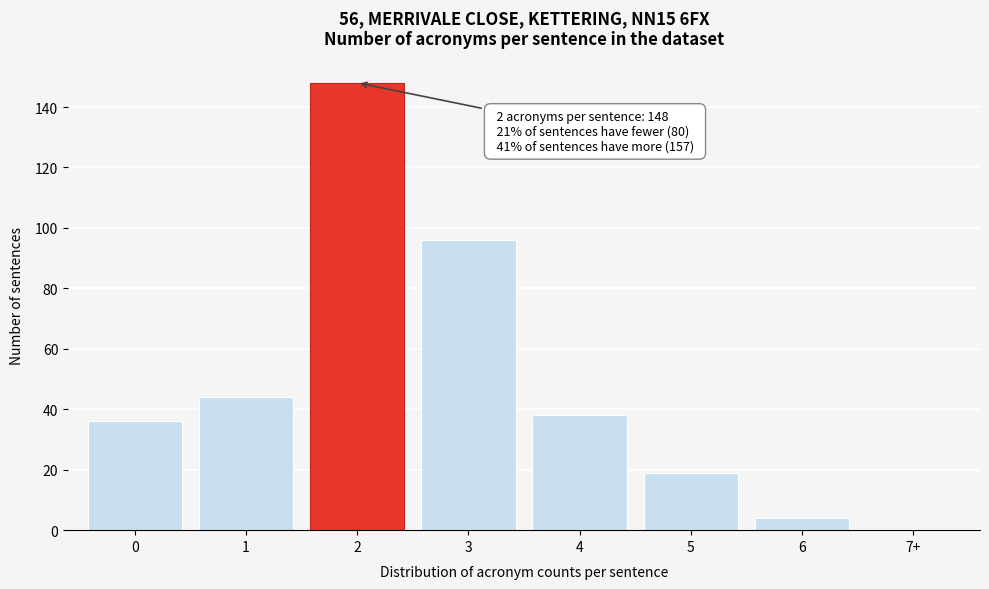

Reading left to right, what are all the values shown in this chart?

0=36	1=44	2=148	3=96	4=38	5=19	6=4	7+=0